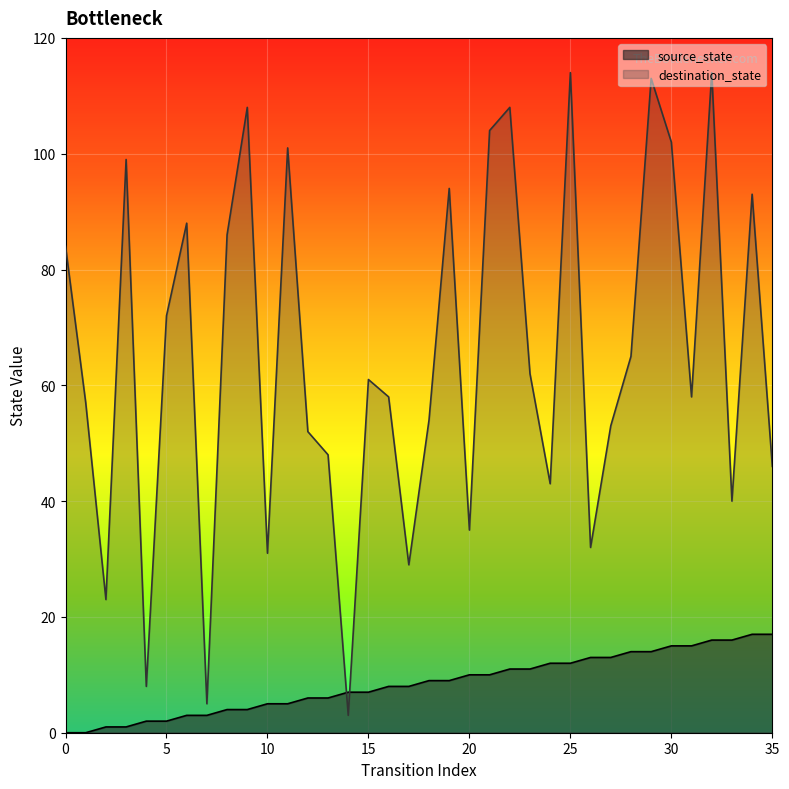

How many lines are shown in the chart?

2